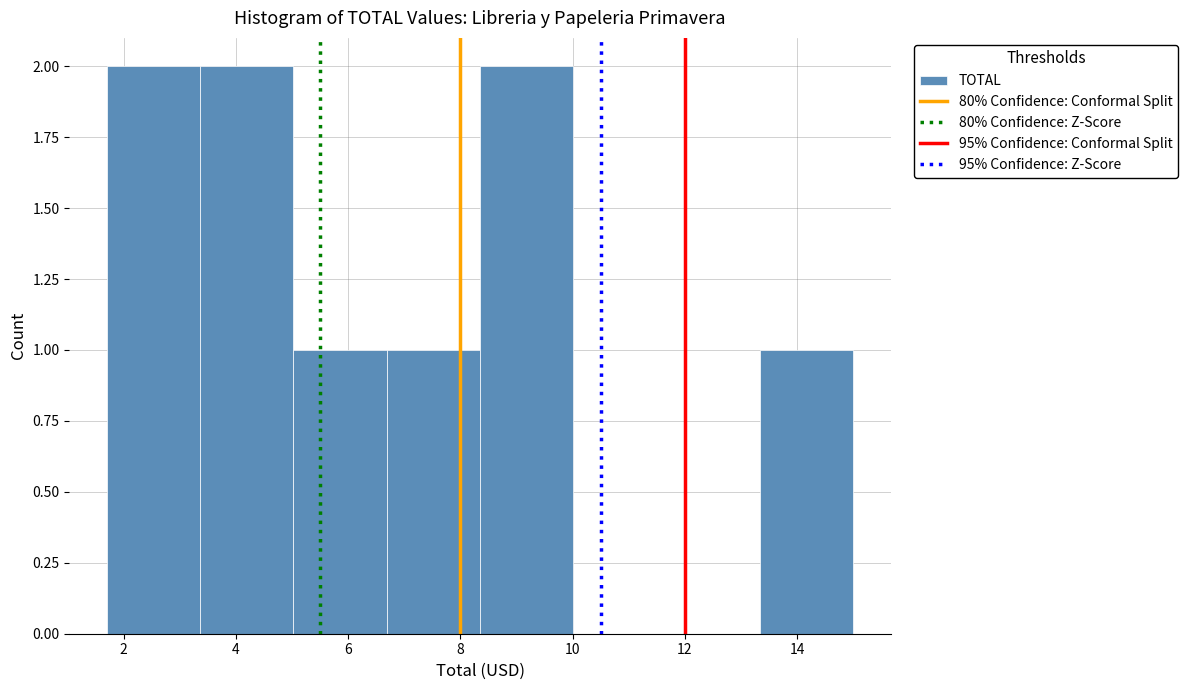

Reading left to right, list every bar in this chart as the range it spans on the x-axis followed by its height. Neither the bar edges nor the heights are printed on the chart, so give them approximately, as read against the axes.

1.8 to 3.4: 2
3.4 to 5.0: 2
5.0 to 6.6: 1
6.6 to 8.4: 1
8.4 to 10.0: 2
10.0 to 11.6: 0
11.6 to 13.4: 0
13.4 to 15.0: 1